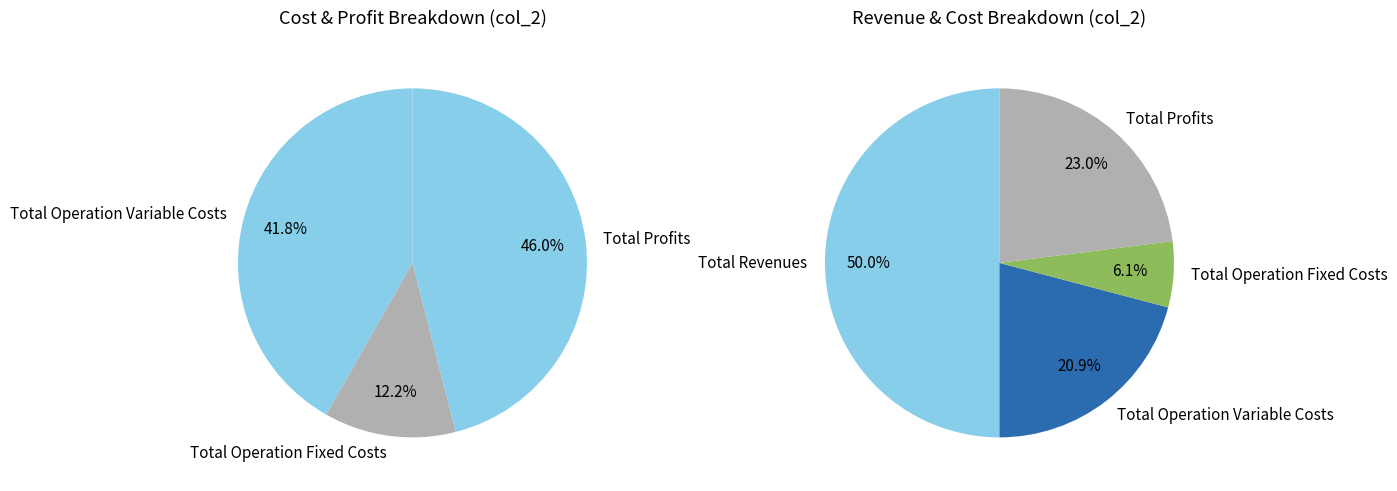

To the nearest percent, what is the average slice percentage?

25%